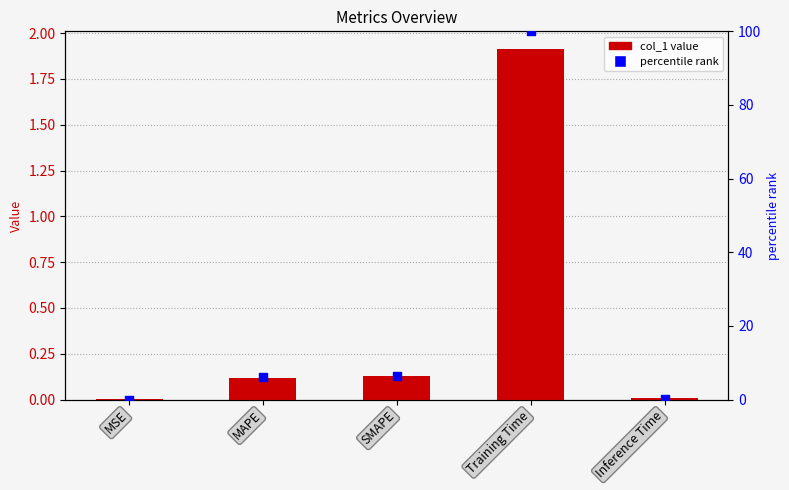

Which series contains the highest Y value?

percentile rank